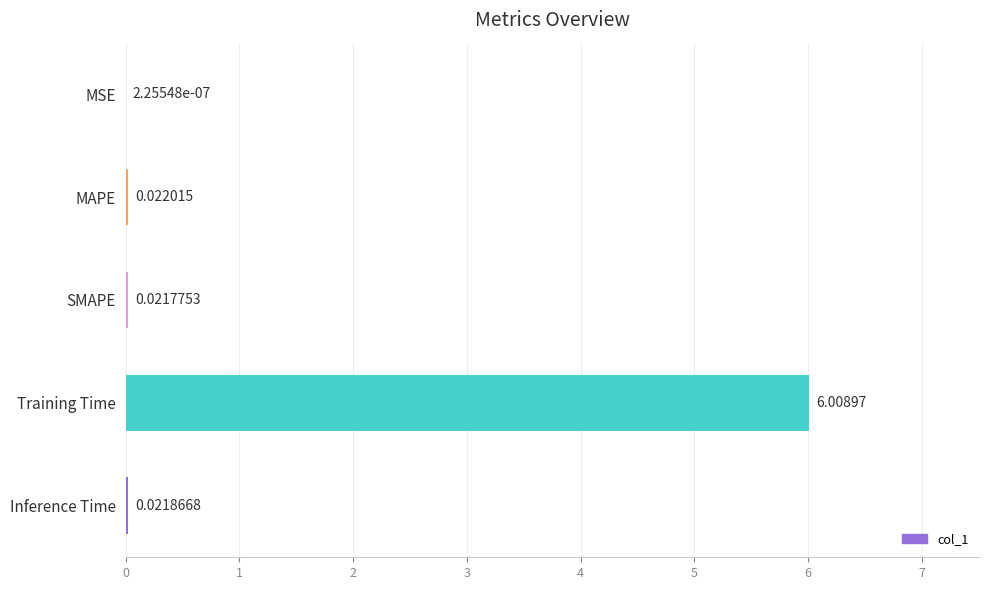

What is the change in value from Training Time to Inference Time?

-6.0